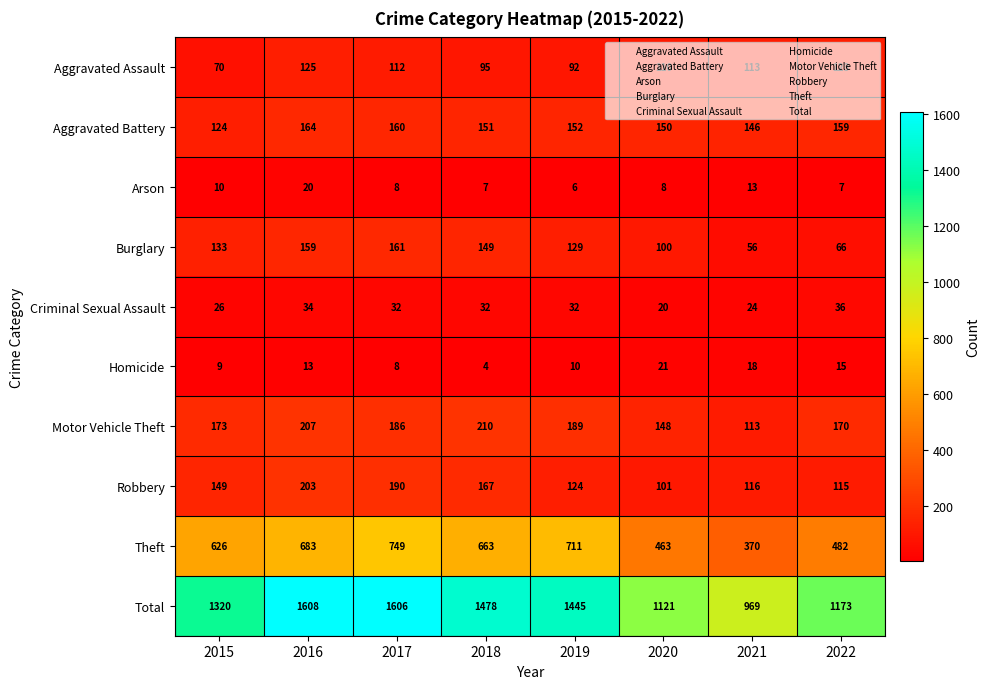

How many distinct data groups are displayed?

10